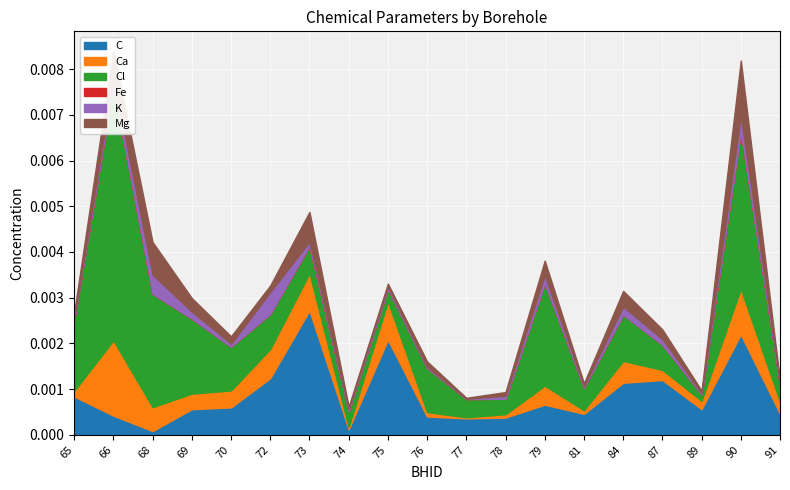

At how many categories does at least one series exceed 0?

19